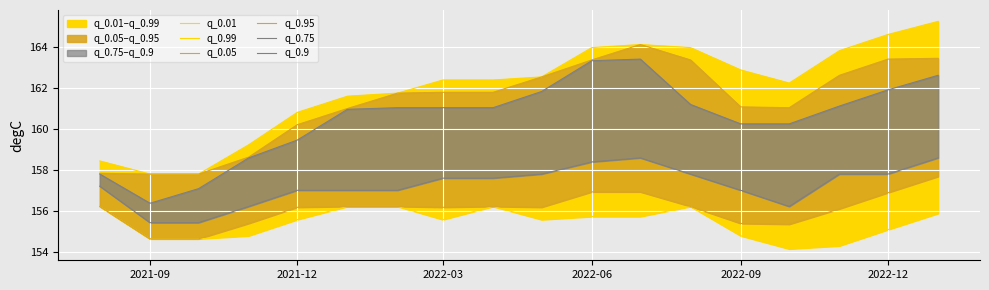

True or false: q_0.9 has a value of 87.2 at 2022-03.

False